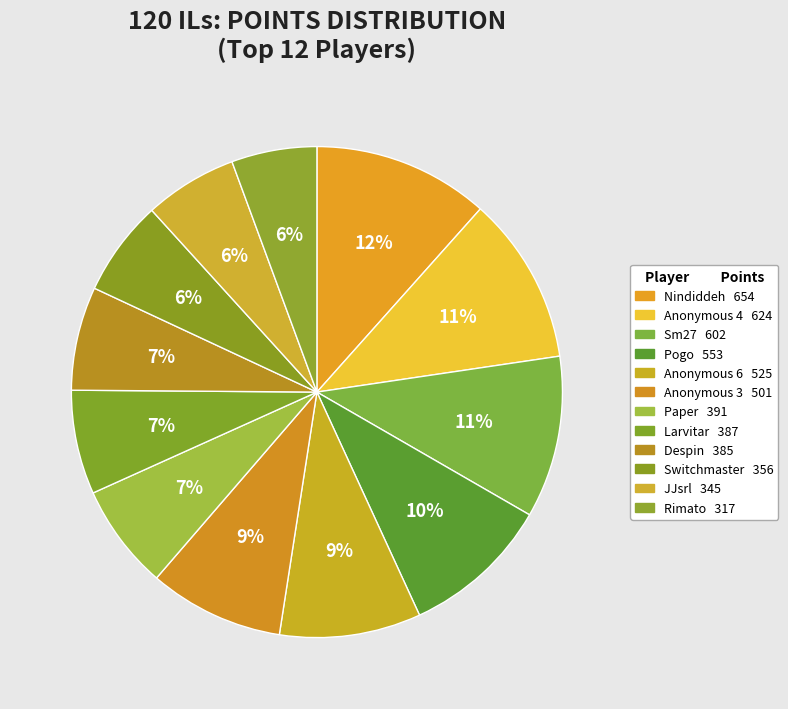

Rank the categories by value from lowest to highest.

Rimato, JJsrl, Switchmaster, Despin, Larvitar, Paper, Anonymous 3, Anonymous 6, Pogo, Sm27, Anonymous 4, Nindiddeh